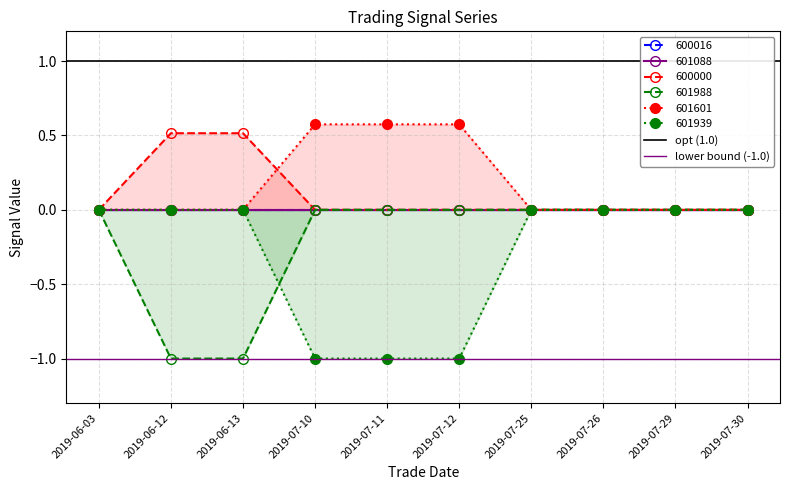

What is the maximum value shown in the chart?

1